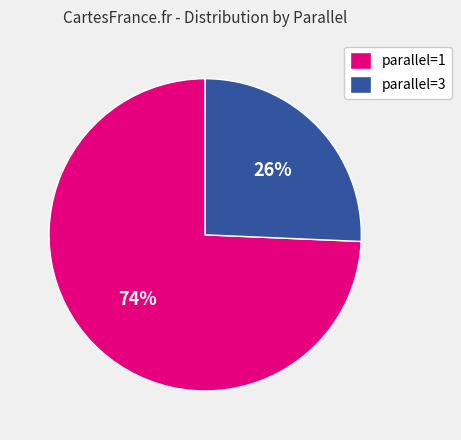

To the nearest percent, what is the average slice percentage?

50%